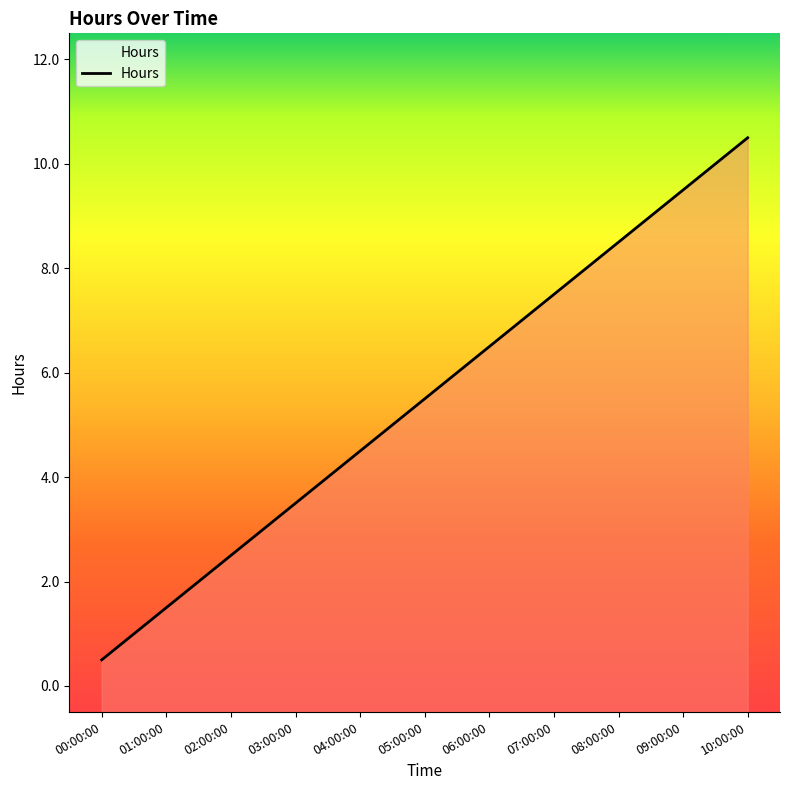

How many distinct data groups are displayed?

1